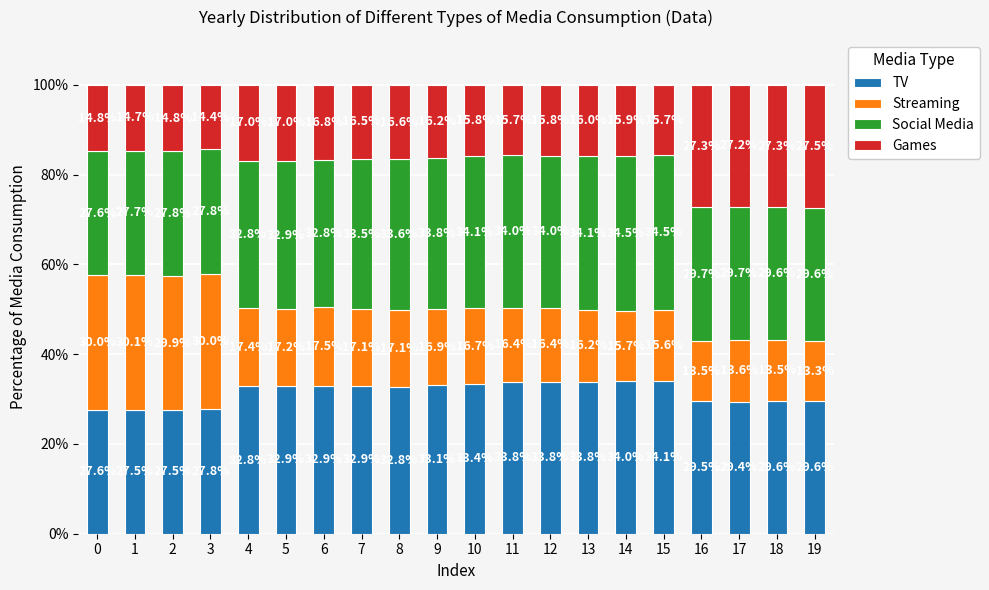

True or false: TV has a value of 32.8 at 4.

True